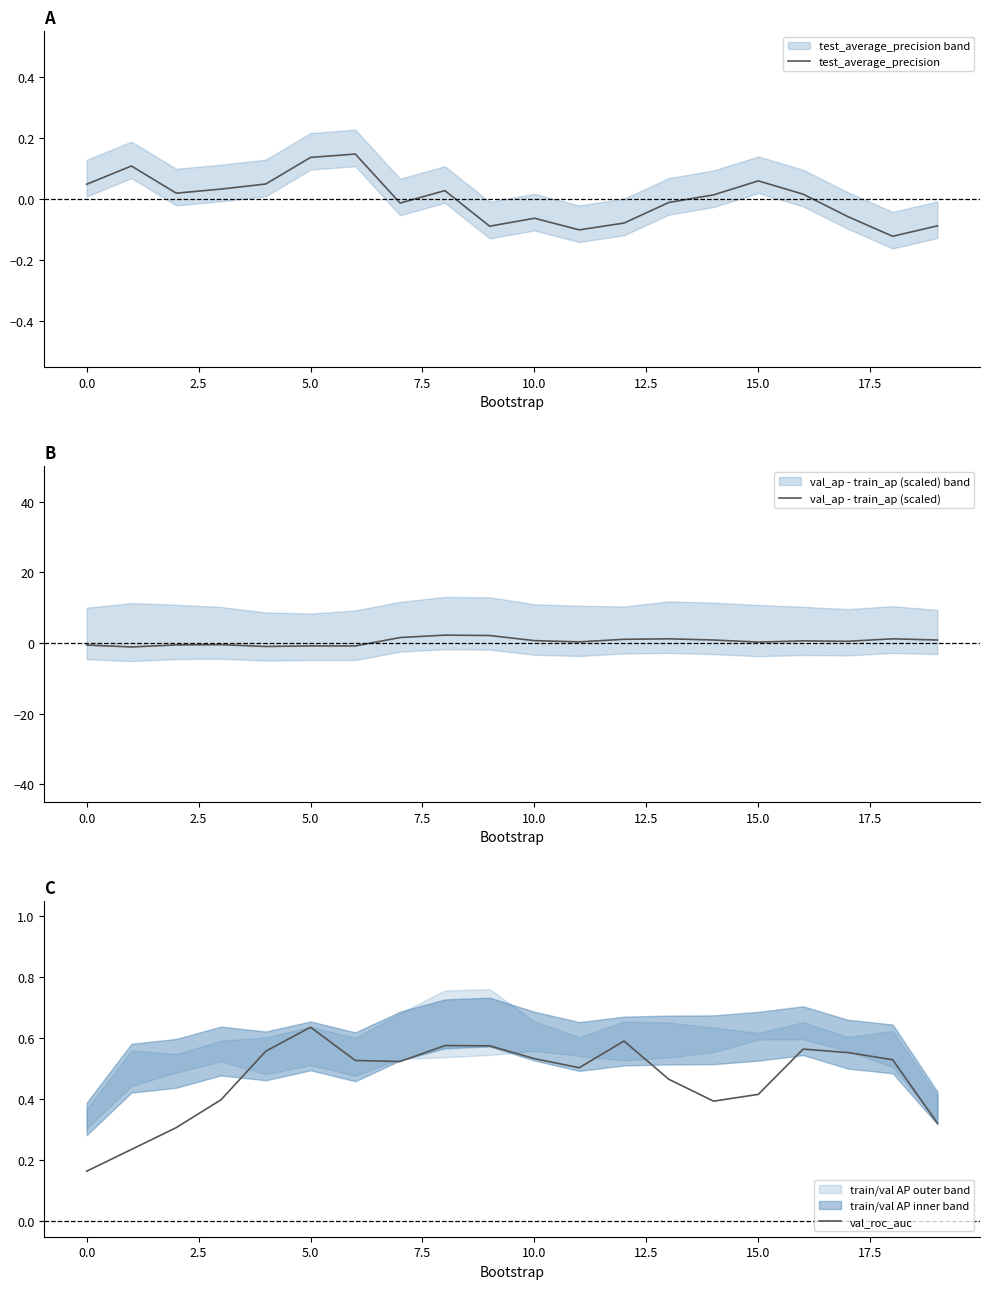

The val_ap - train_ap (scaled) series shows 0.2 at 15.0. True or false?

True